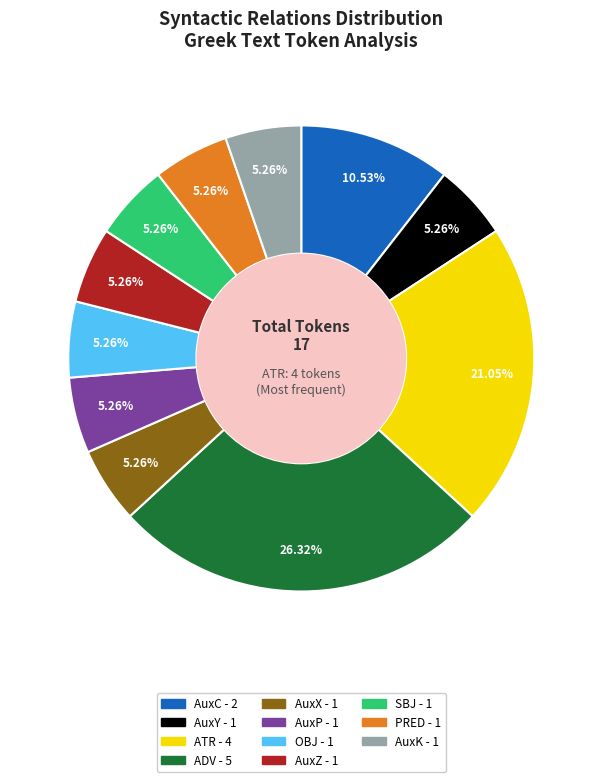

Combined, what portion of the pie is ADV and AuxZ?

31.6%